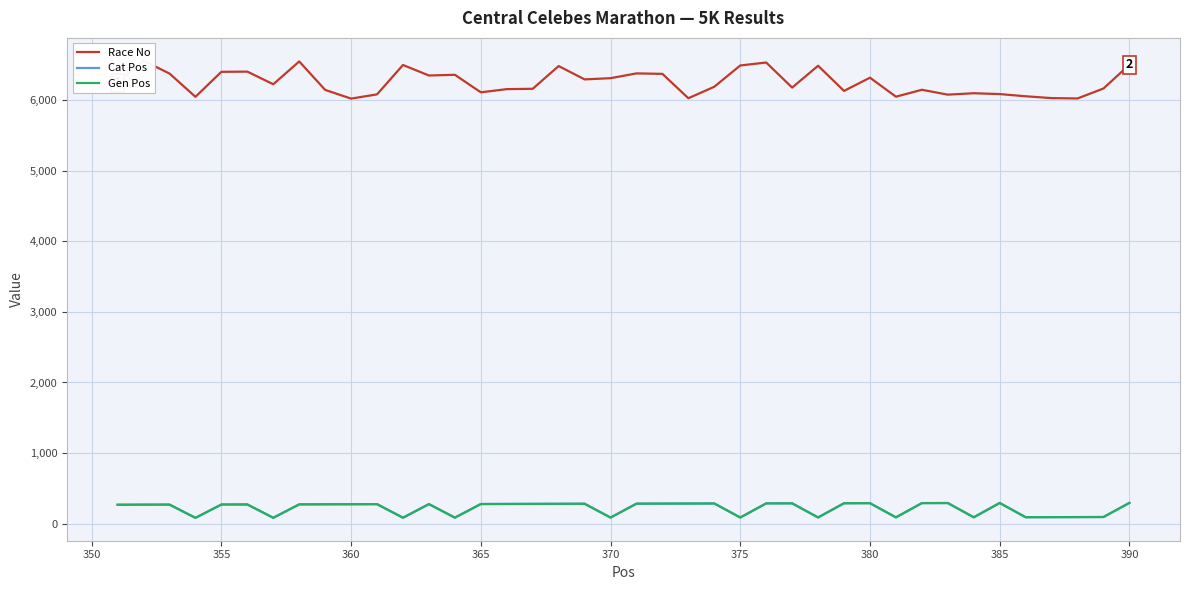

How many data points in Gen Pos are above 276?

19